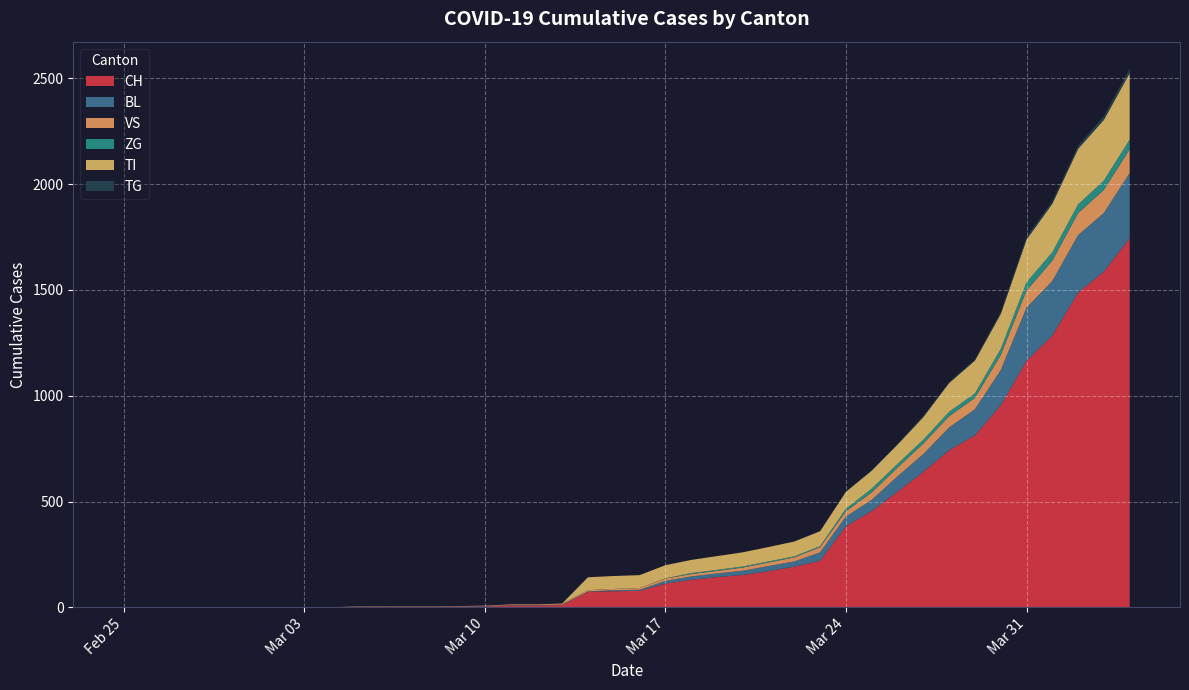

Reading left to right, extract all data points from this chart.

CH: 0	0	0	0	0	0	0	0	0	2	2	2	2	3	4	9	9	11	73	76	78	112	130	143	153	171	192	220	383	455	546	640	742	813	954	1165	1284	1487	1587	1744
BL: 0	0	0	0	0	0	0	0	0	0	0	0	0	1	2	2	2	2	2	5	5	13	16	17	20	24	25	40	46	53	73	84	108	123	167	251	258	272	277	309
VS: 0	0	0	0	0	0	0	0	0	2	2	2	2	2	2	3	3	5	6	6	8	11	11	12	15	17	19	24	25	35	41	50	53	54	71	81	96	104	109	112
ZG: 0	0	0	0	0	0	0	0	0	0	0	0	0	0	0	0	0	0	0	0	0	1	5	5	5	5	5	5	12	18	18	18	21	21	29	39	40	41	44	46
TI: 0	0	0	0	0	0	0	0	0	0	0	0	0	0	0	0	0	0	61	61	61	62	62	65	67	68	70	71	80	85	91	107	136	155	165	202	229	263	287	314
TG: 0	0	0	0	0	0	0	0	0	0	0	0	0	0	0	0	0	0	0	0	0	0	0	0	0	0	0	2	2	4	4	5	5	6	10	11	13	14	18	21